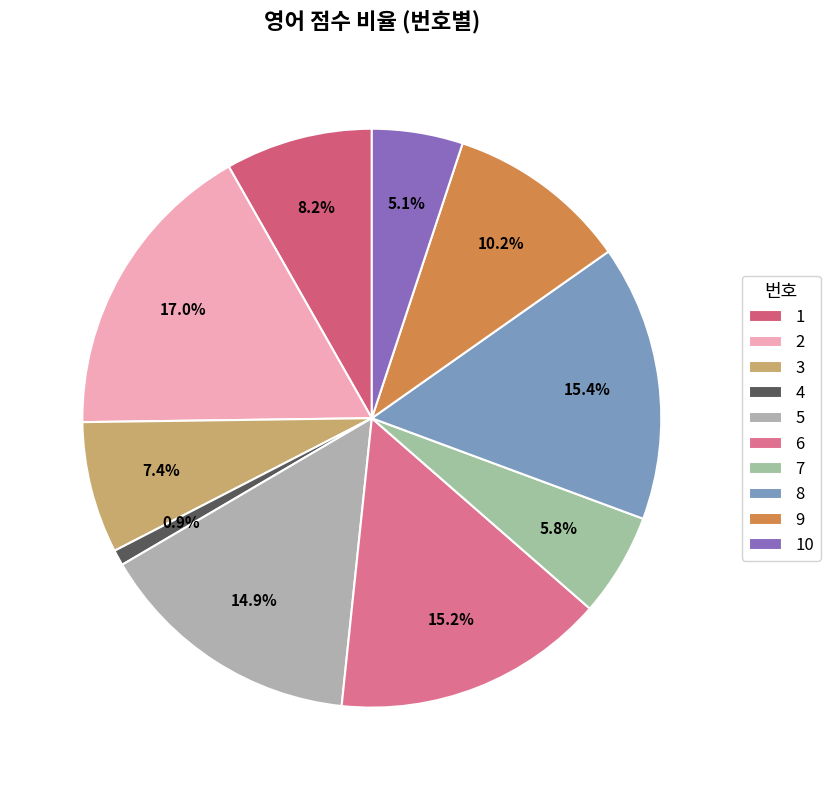

Which category has the smallest portion of the pie?

4